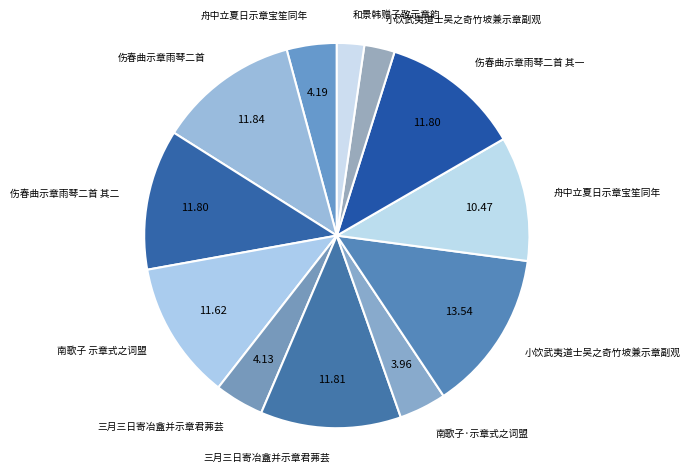

How many segments does this pie chart have?

12